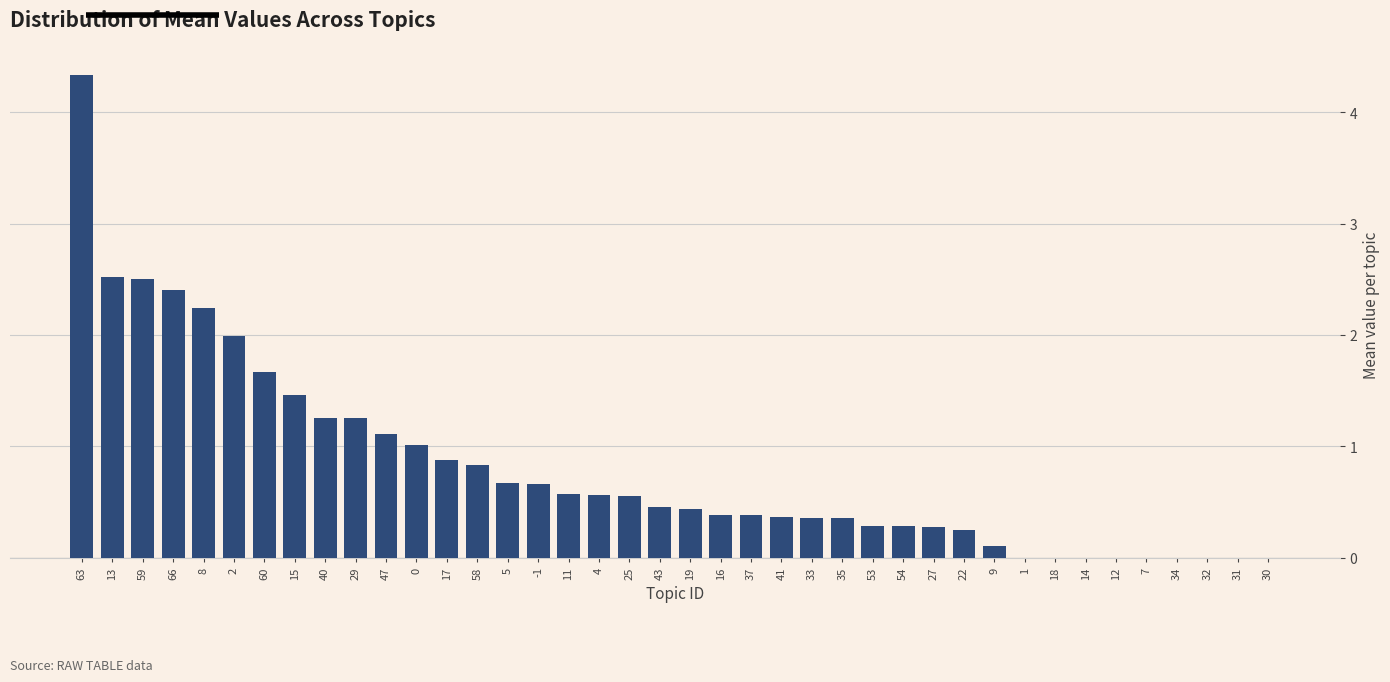

Is it true that the value at 41 is 0.4?

True